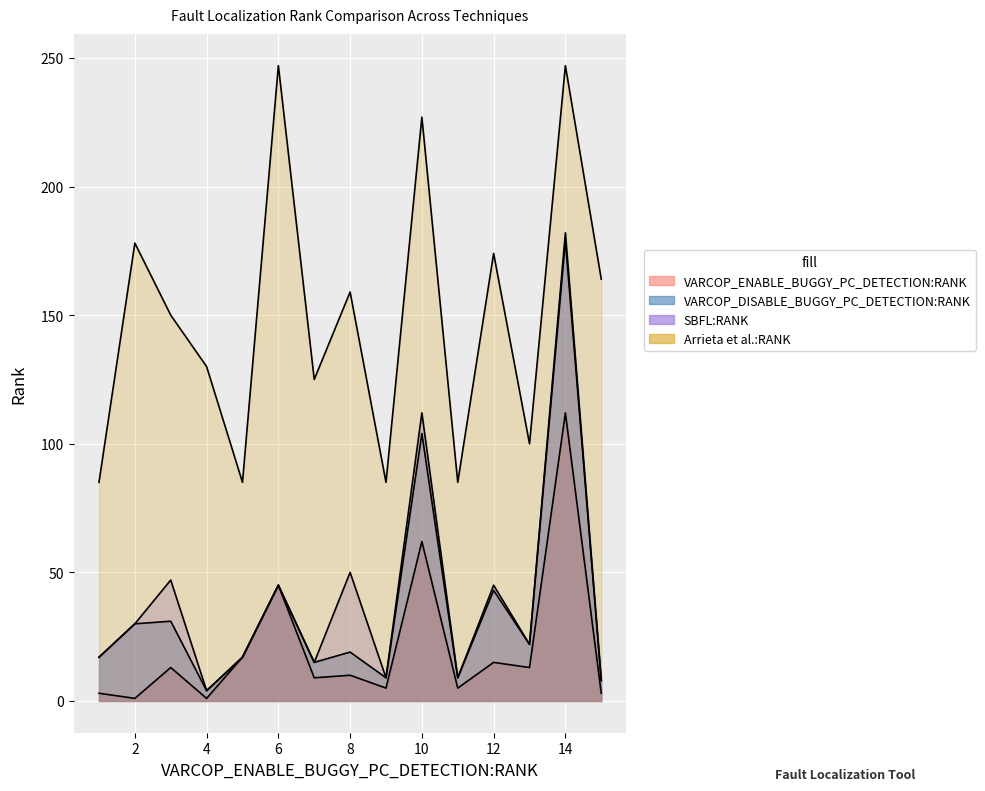

What are all the series names shown in the legend?

VARCOP_ENABLE_BUGGY_PC_DETECTION:RANK, VARCOP_DISABLE_BUGGY_PC_DETECTION:RANK, SBFL:RANK, Arrieta et al.:RANK